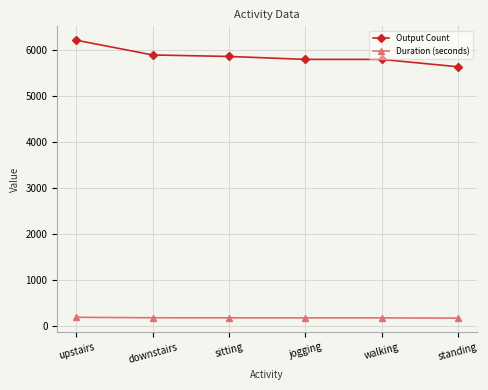

What is the highest value of the Output Count series?

6208